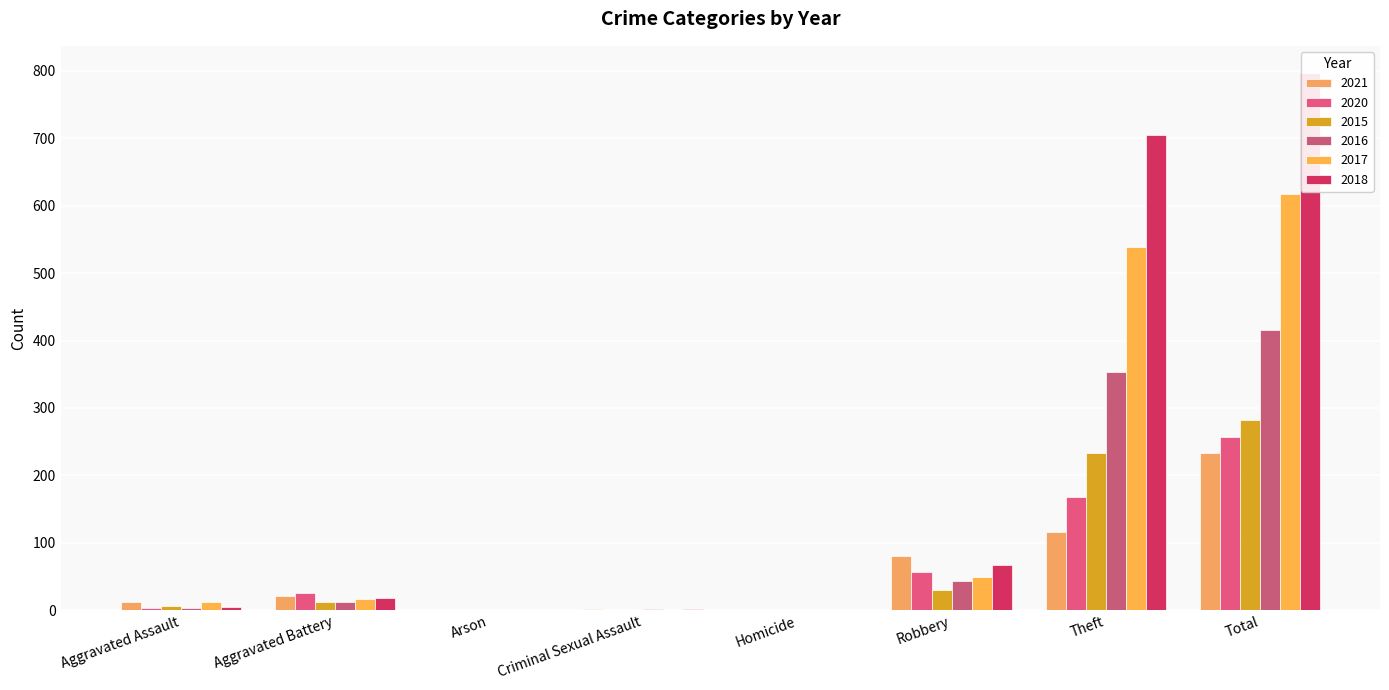

Reading left to right, list all the values displayed in this chart.

2021: Aggravated Assault=13	Aggravated Battery=22	Arson=0	Criminal Sexual Assault=2	Homicide=1	Robbery=80	Theft=116	Total=234
2020: Aggravated Assault=4	Aggravated Battery=26	Arson=1	Criminal Sexual Assault=0	Homicide=1	Robbery=57	Theft=168	Total=257
2015: Aggravated Assault=6	Aggravated Battery=13	Arson=0	Criminal Sexual Assault=0	Homicide=0	Robbery=30	Theft=233	Total=282
2016: Aggravated Assault=3	Aggravated Battery=13	Arson=0	Criminal Sexual Assault=2	Homicide=0	Robbery=44	Theft=354	Total=416
2017: Aggravated Assault=12	Aggravated Battery=17	Arson=0	Criminal Sexual Assault=1	Homicide=0	Robbery=49	Theft=538	Total=617
2018: Aggravated Assault=5	Aggravated Battery=18	Arson=0	Criminal Sexual Assault=2	Homicide=0	Robbery=67	Theft=705	Total=797